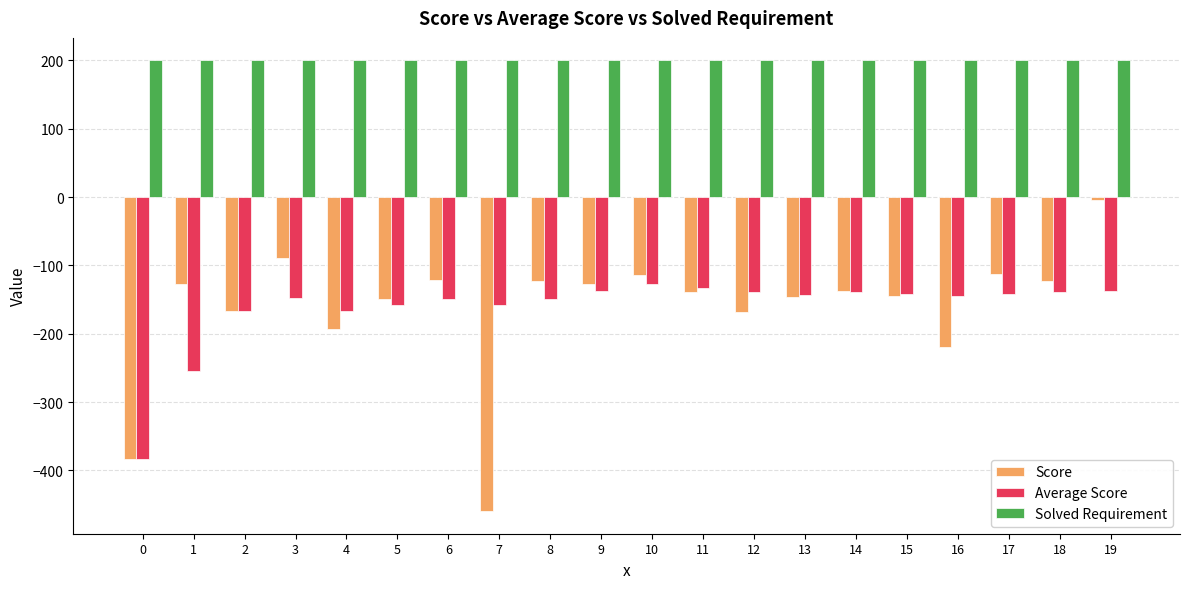

What is the greatest value displayed?

200.0